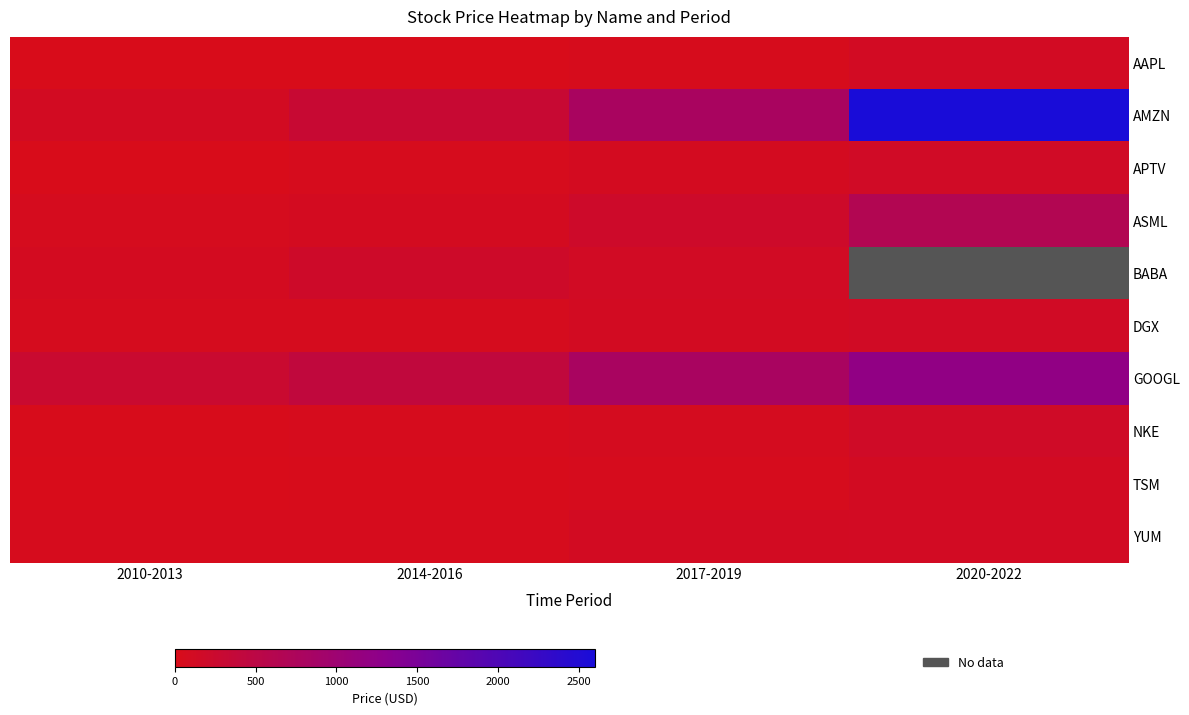

Count the number of data series in this chart.

10